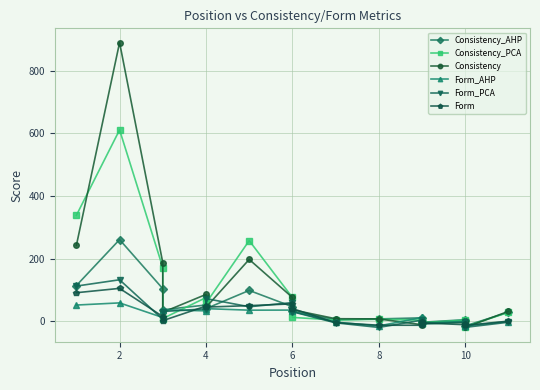

Which series has the largest range (max minus min)?

Consistency